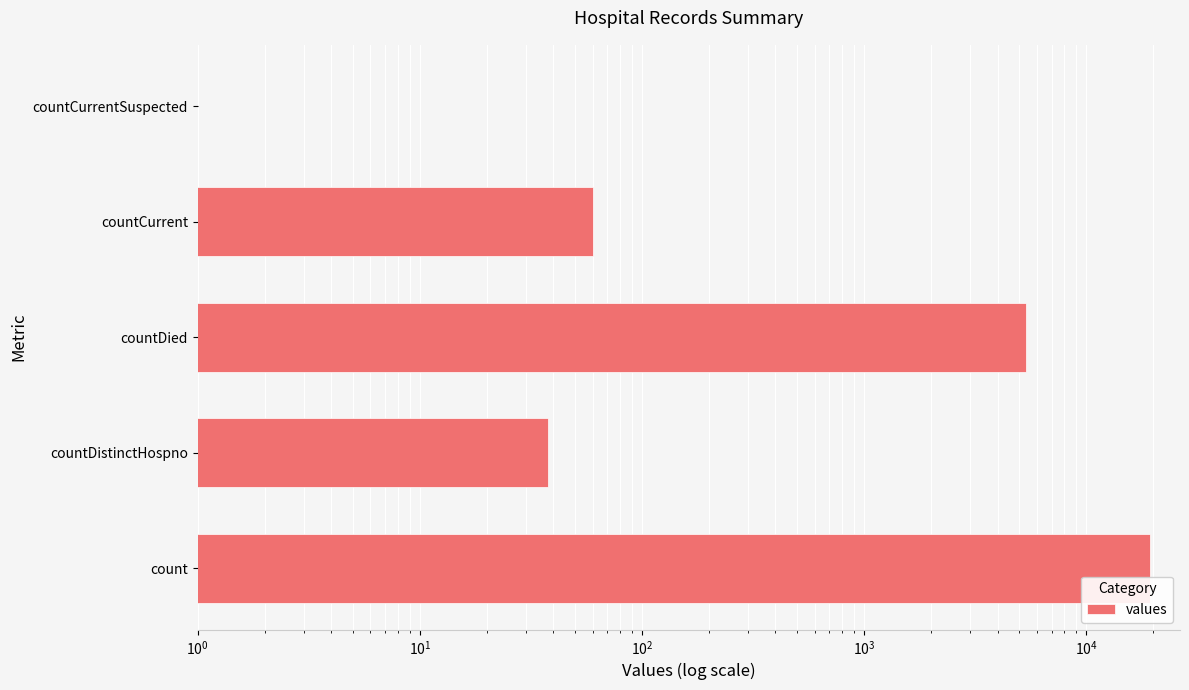

Does the chart contain stacked bars?

No